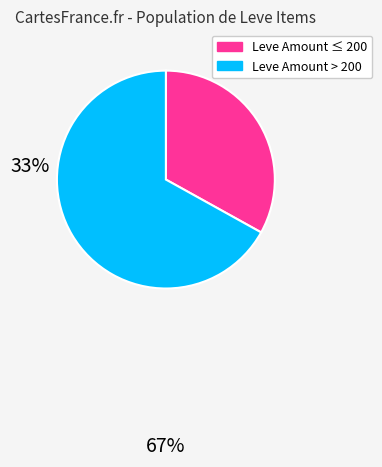

How many slices are in this pie chart?

2